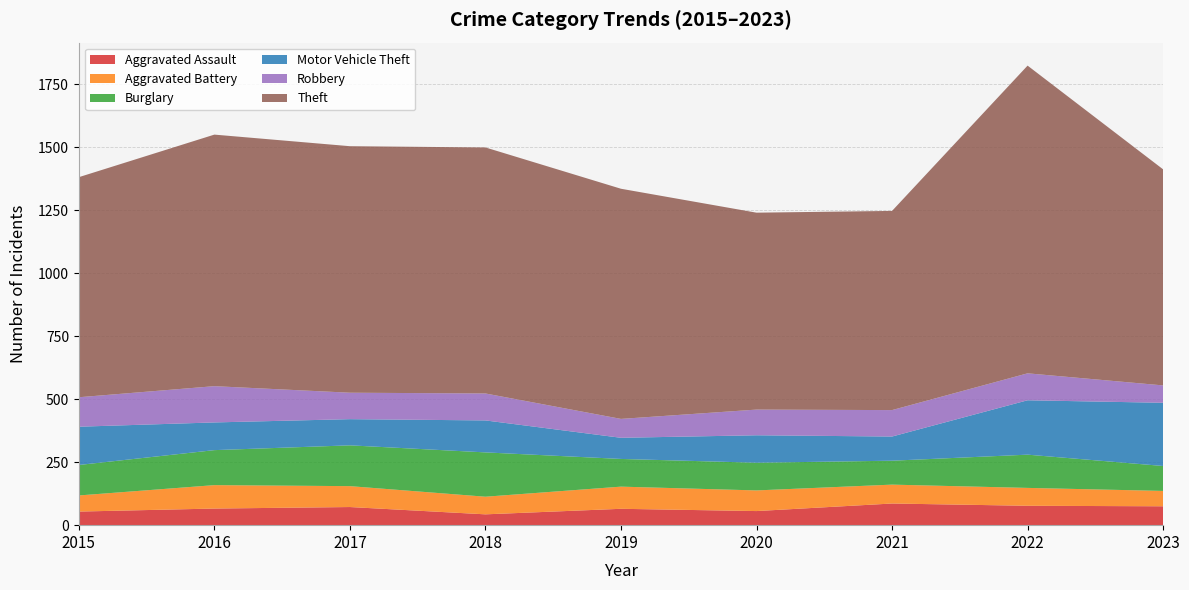

Reading left to right, extract all data points from this chart.

Aggravated Assault: 54	66	72	43	65	56	86	77	75
Aggravated Battery: 64	93	83	70	88	82	75	71	61
Burglary: 121	139	162	176	110	110	95	132	99
Motor Vehicle Theft: 152	110	104	127	84	109	96	216	251
Robbery: 117	144	105	107	75	102	105	107	69
Theft: 874	999	979	977	914	782	791	1222	858